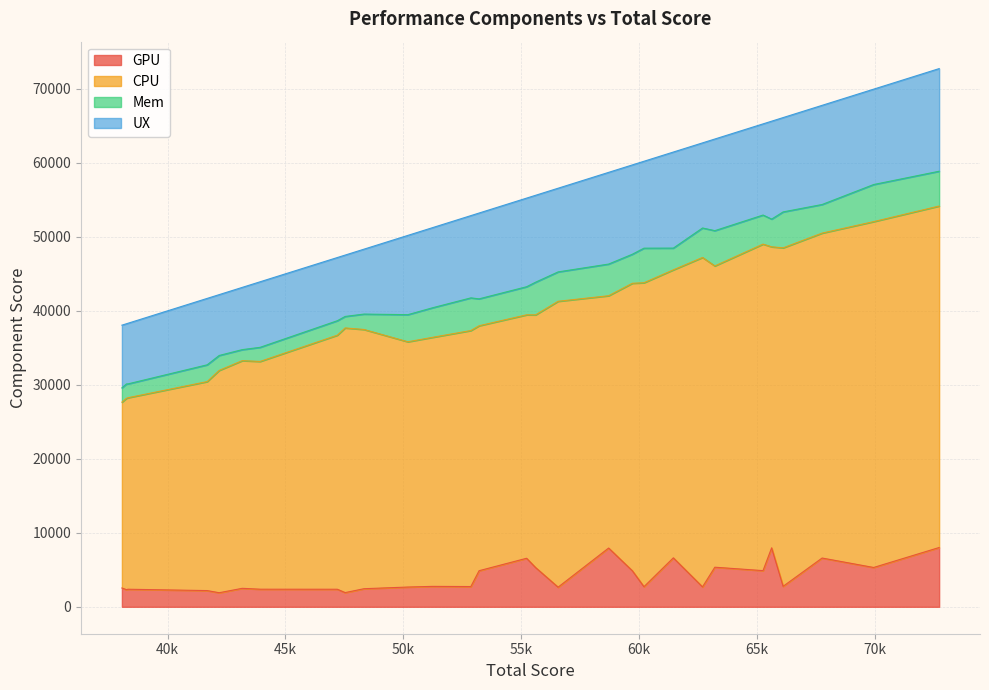

What is the minimum value for GPU?

1905